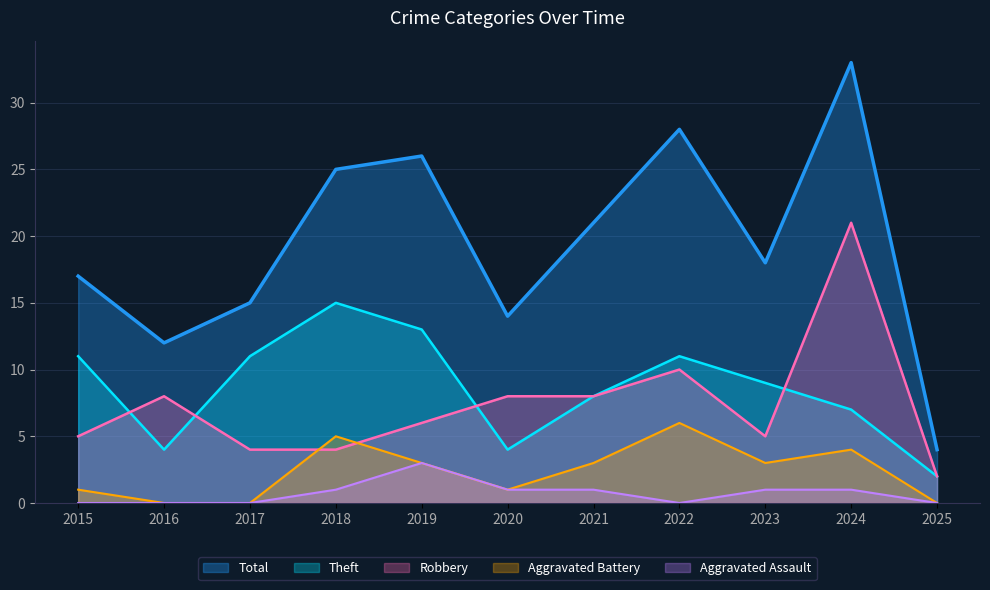

The Total series shows 12 at 2016. True or false?

True